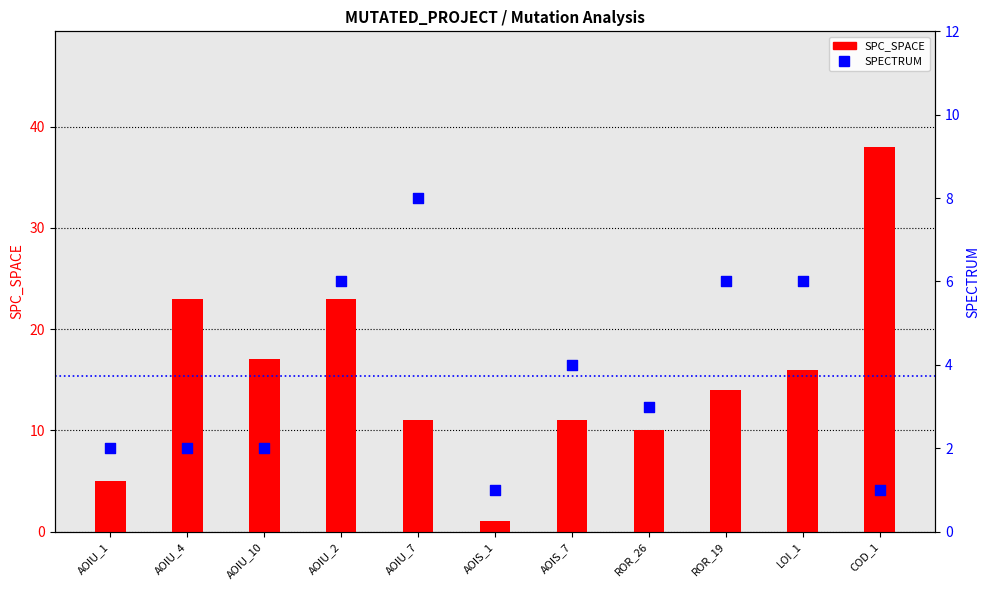

Which series contains the lowest Y value?

SPC_SPACE